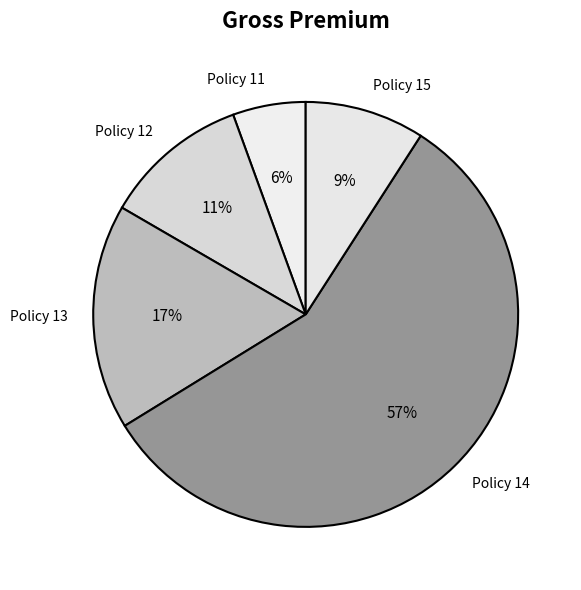

To the nearest percent, what is the combined percentage of Policy 11 and Policy 14?

63%